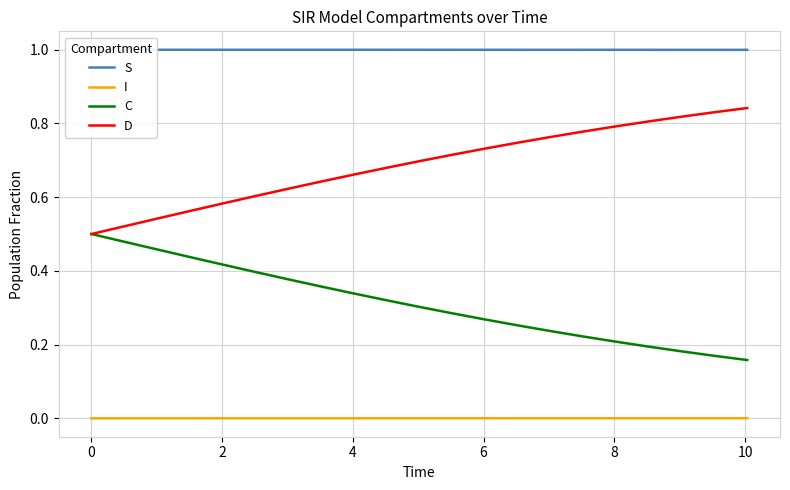

Reading right to left, transcribe all the data shown in this chart.

S: 1.0	1.0	1.0	1.0	1.0	1.0	1.0	1.0	1.0	1.0	1.0	1.0	1.0	1.0	1.0	1.0	1.0	1.0	1.0	1.0	1.0
I: 0.0	0.0	0.0	0.0	0.0	0.0	0.0	0.0	0.0	0.0	0.0	0.0	0.0	0.0	0.0	0.0	0.0	0.0	0.0	0.0	0.0
C: 0.2	0.2	0.2	0.2	0.2	0.2	0.2	0.3	0.3	0.3	0.3	0.3	0.3	0.4	0.4	0.4	0.4	0.4	0.5	0.5	0.5
D: 0.8	0.8	0.8	0.8	0.8	0.8	0.8	0.7	0.7	0.7	0.7	0.7	0.7	0.6	0.6	0.6	0.6	0.6	0.5	0.5	0.5